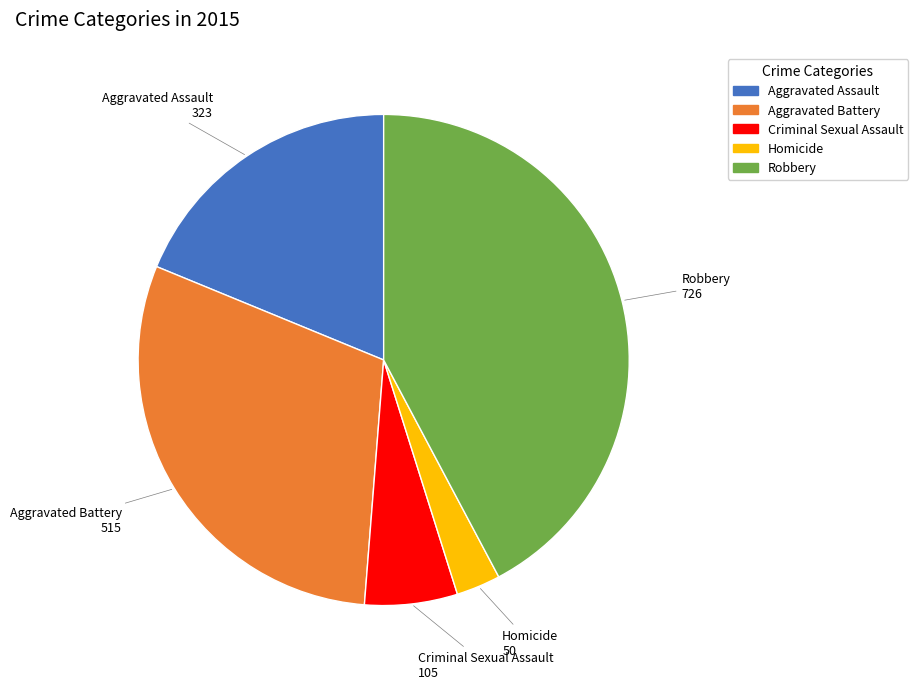

True or false: Criminal Sexual Assault accounts for 6% of the total.

True